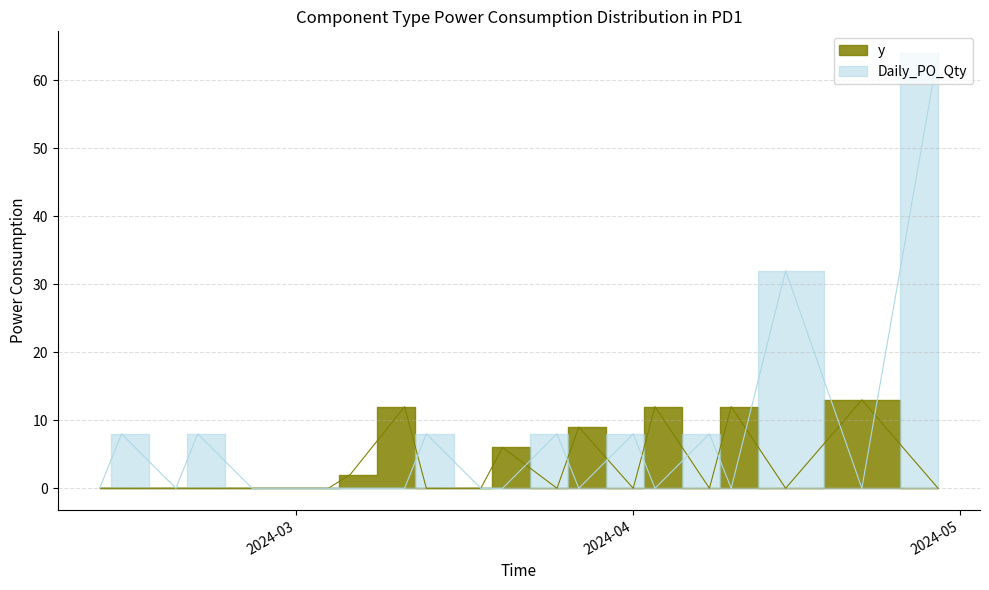

How many lines are shown in the chart?

2